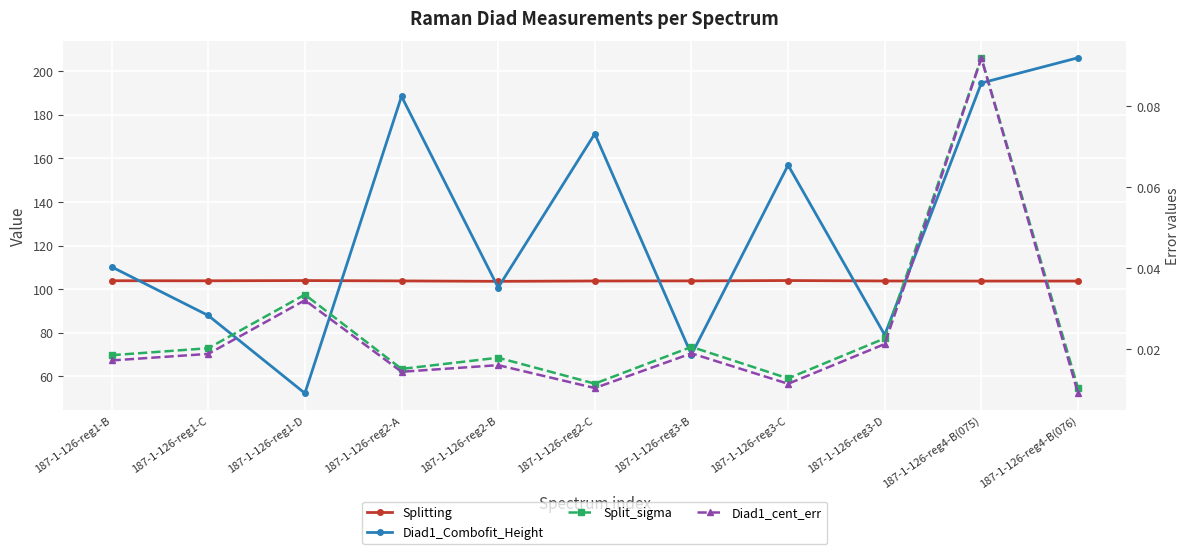

True or false: Diad1_cent_err and Splitting intersect in this chart.

False